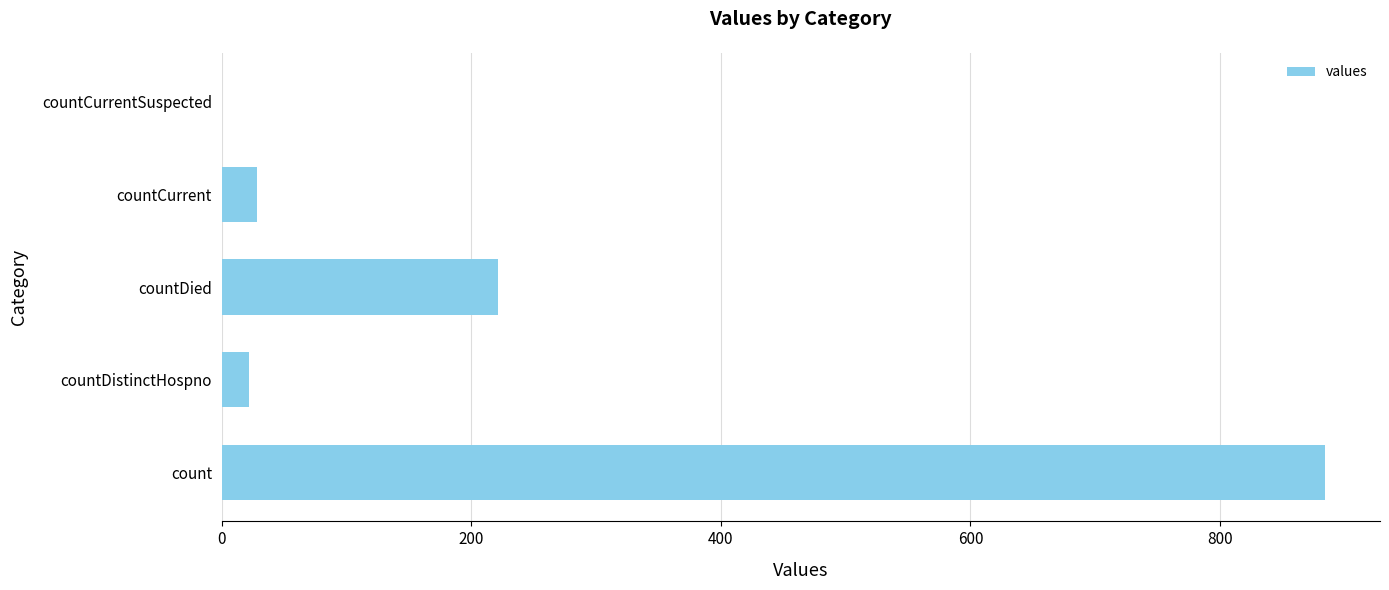

What is the sum of the values at countDistinctHospno and countCurrent?

50